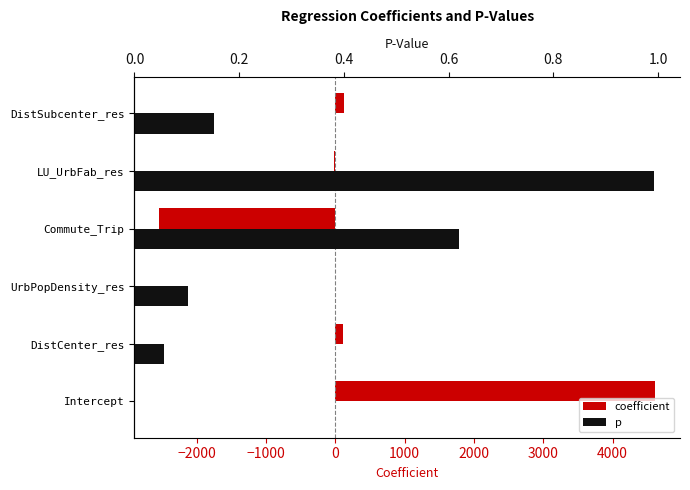

Is the value of coefficient at DistSubcenter_res greater than the value of p at DistCenter_res?

Yes